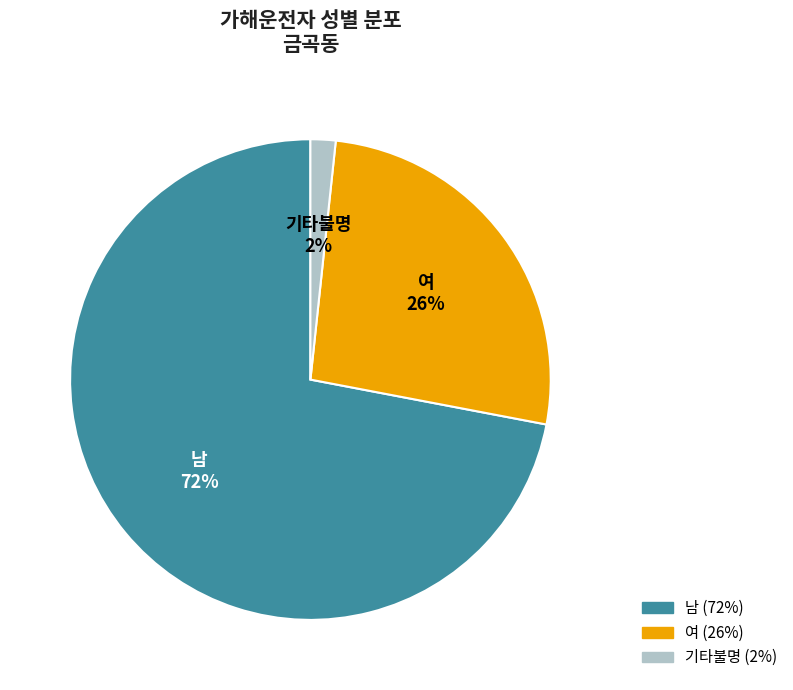

To the nearest percent, what is the difference between the 여 and 남 slice percentages?

46%